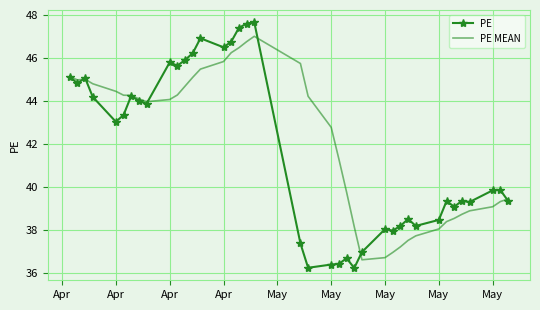

Which series has the largest range (max minus min)?

PE